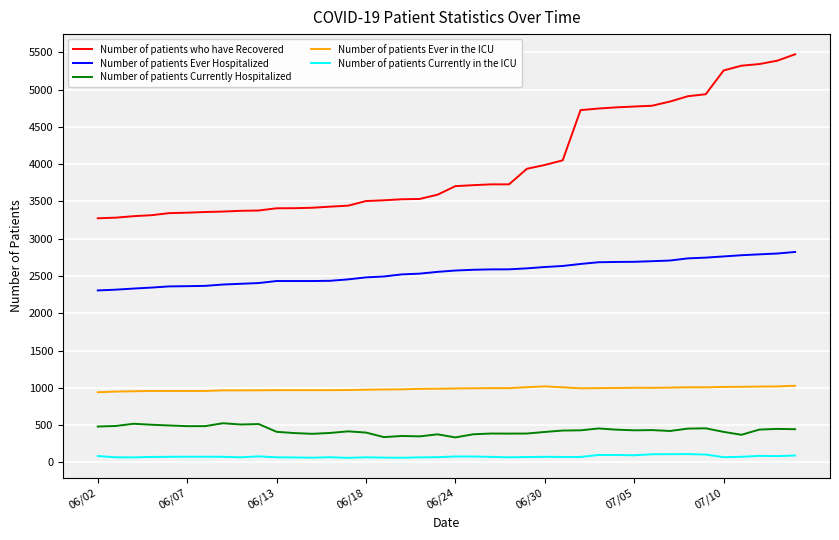

What is the greatest value displayed?

5475